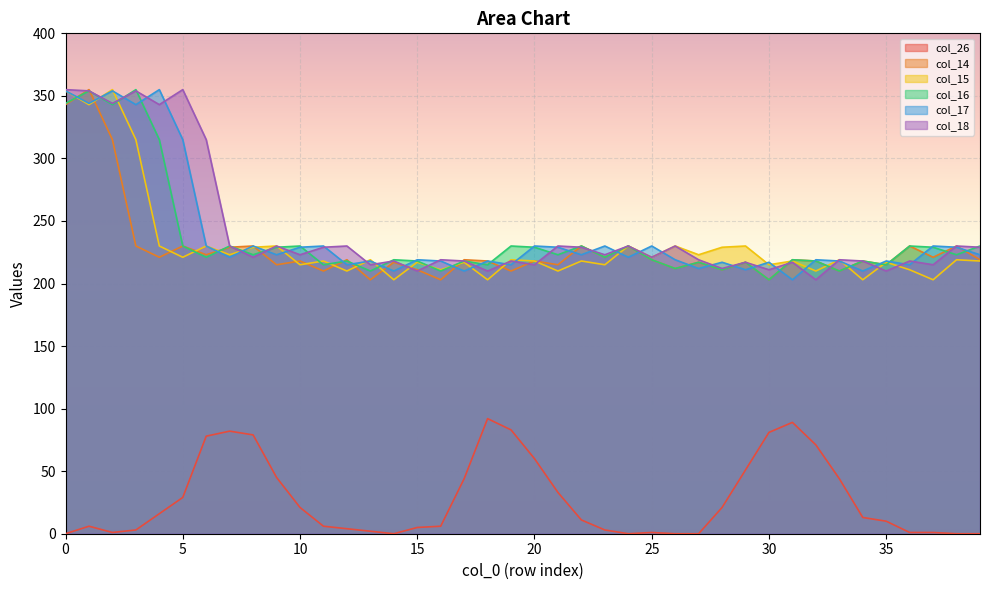

The col_15 series shows 309 at 25. True or false?

False